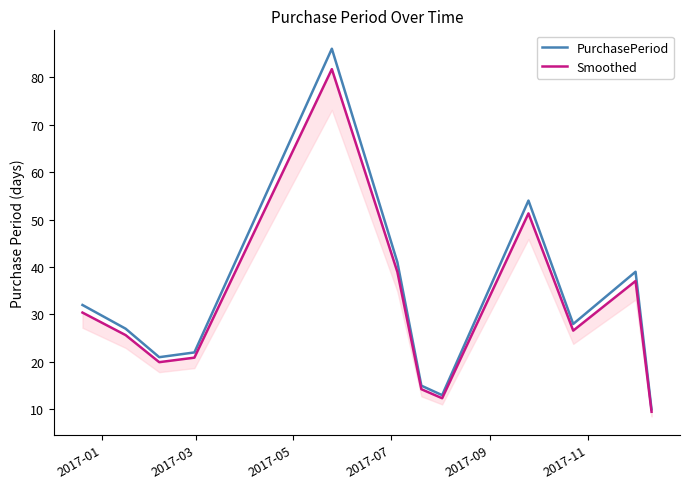

What is the lowest value of the PurchasePeriod series?

10